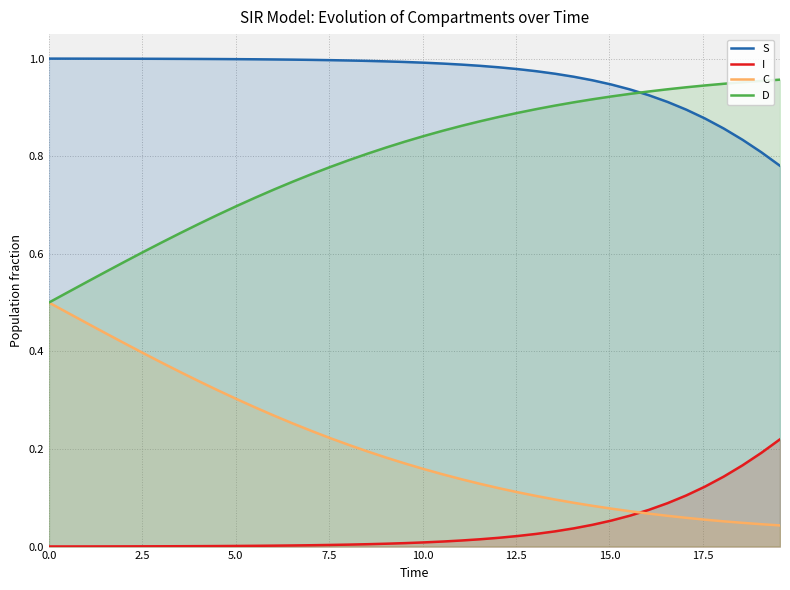

The I series shows 0.0 at 0.0. True or false?

True